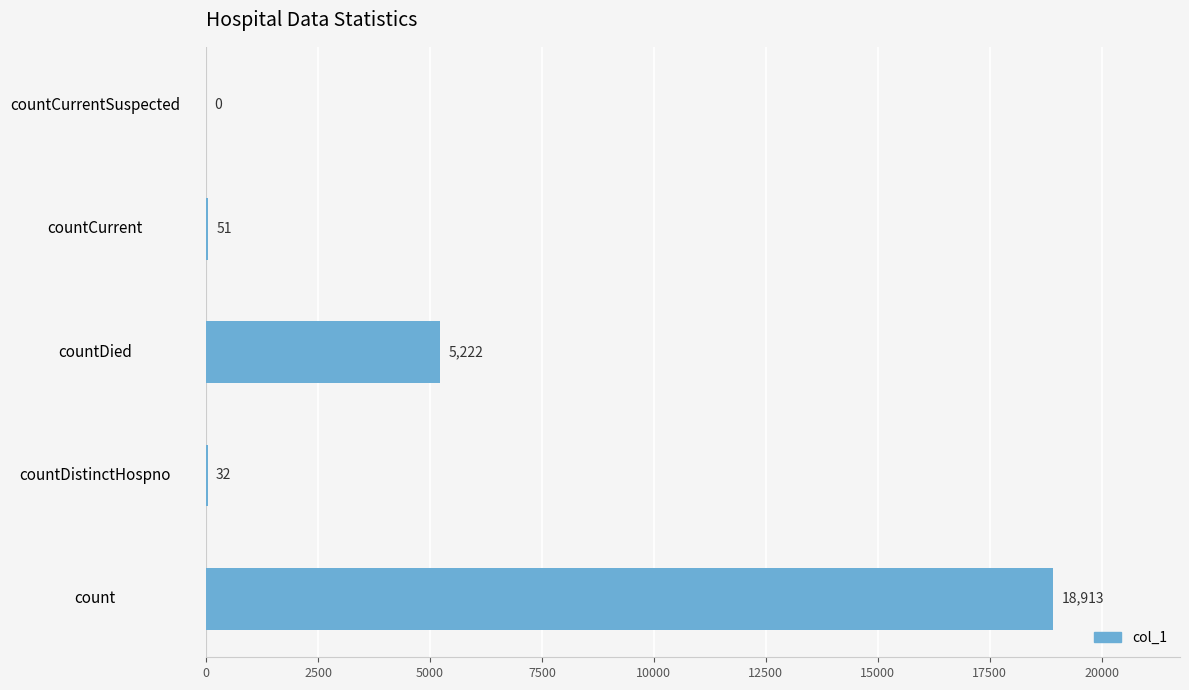

Is it true that the value at countDied is 5222?

True